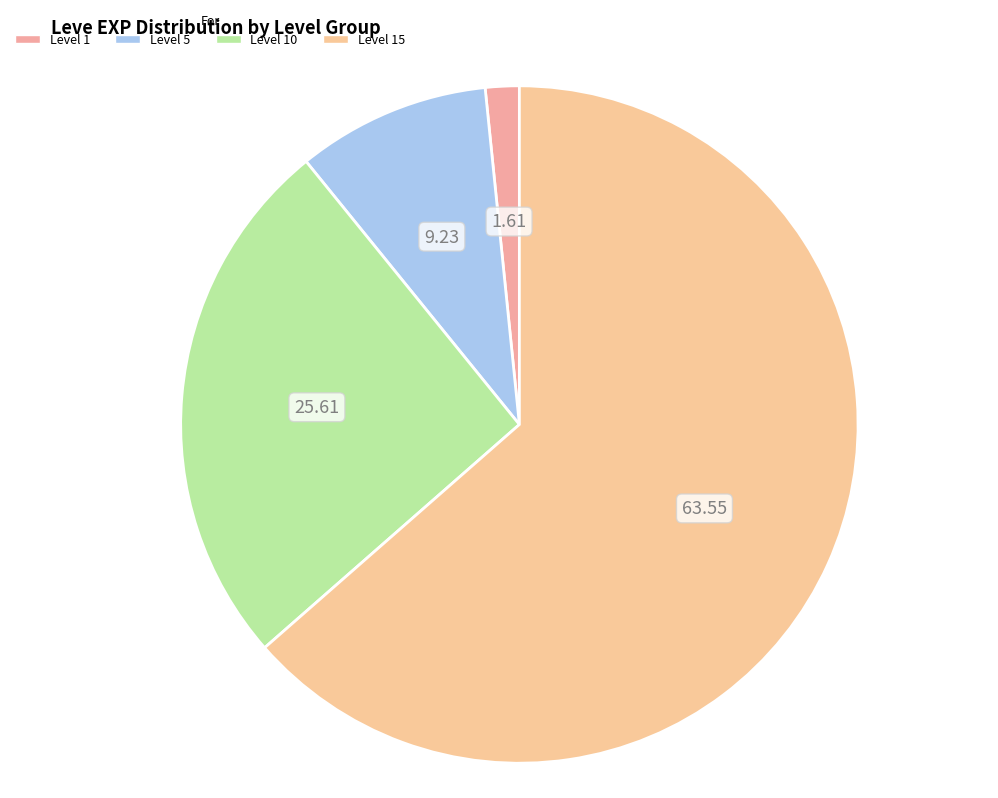

Which category has the biggest portion of the pie?

Level 15